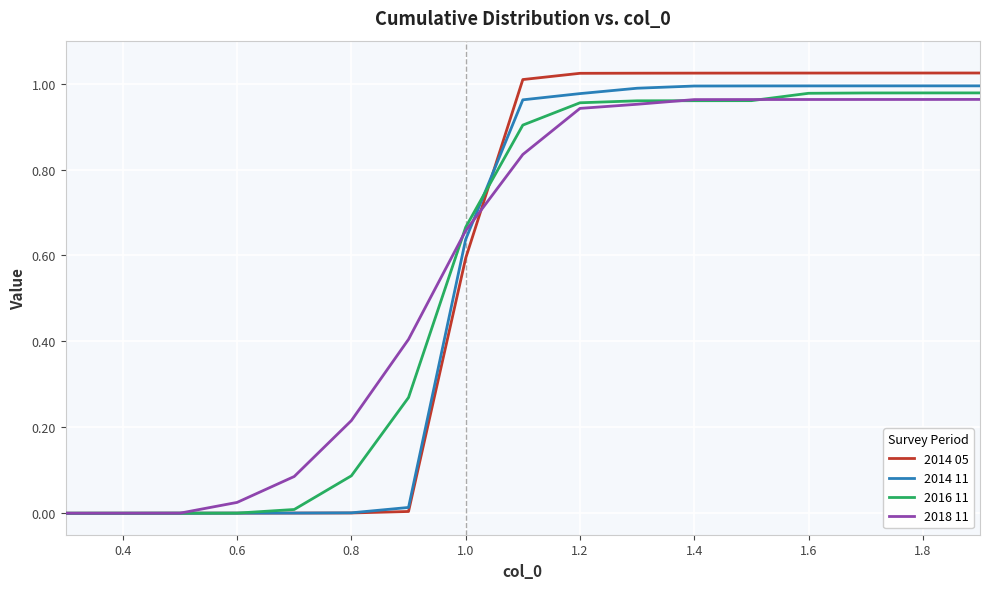

Which series has the widest spread of values?

2014 05